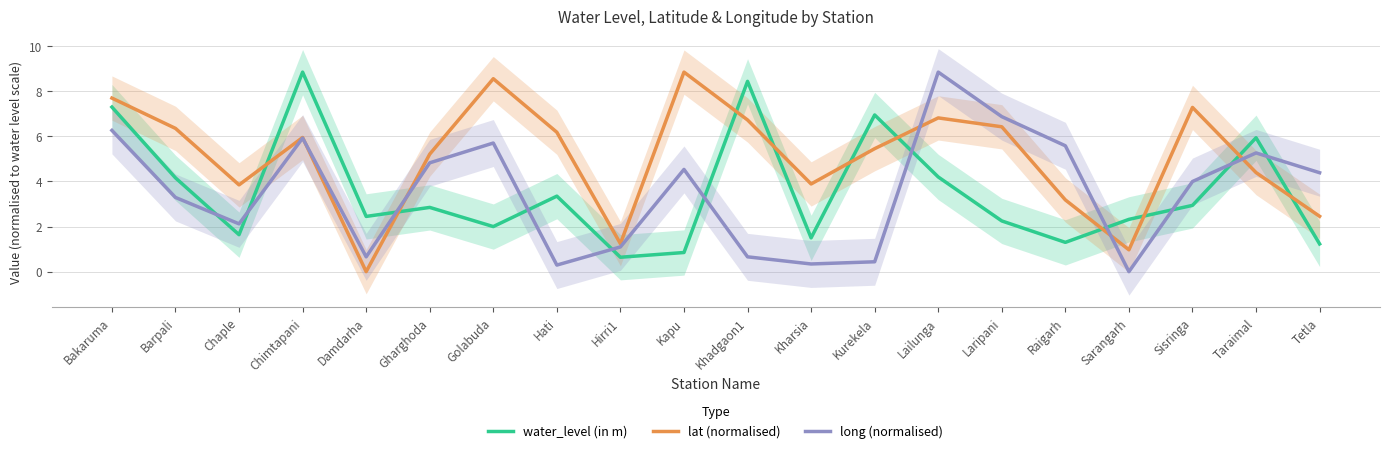

At which category does lat (normalised) reach its first local peak?

Chimtapani